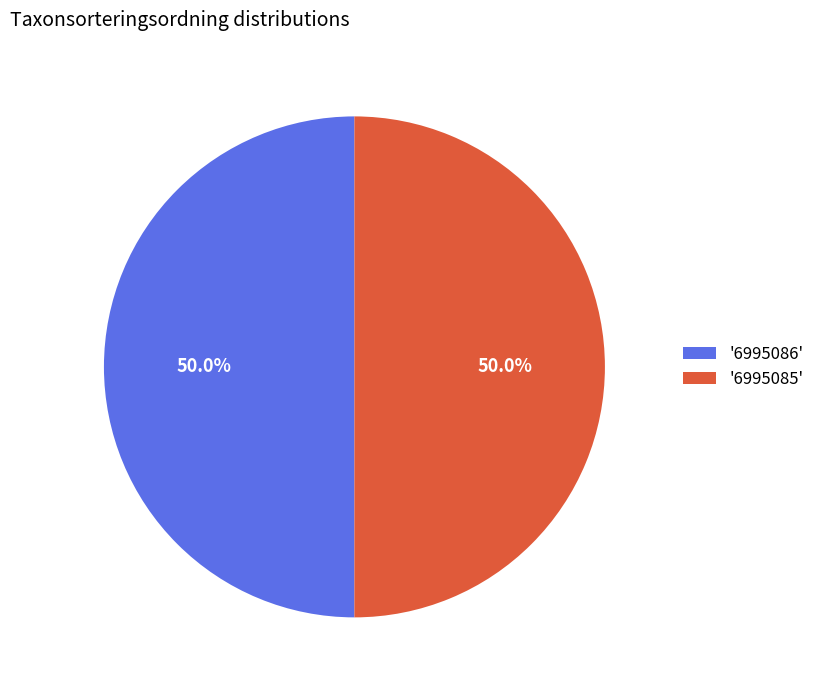

To the nearest percent, what is the average slice percentage?

50%